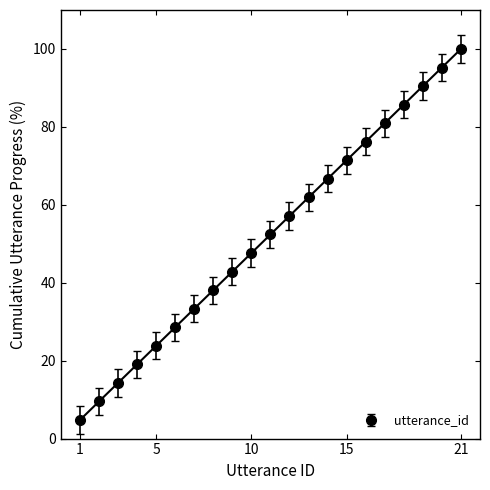

List the labels in order of value, smallest first.

1, 2, 3, 4, 5, 6, 7, 8, 9, 10, 11, 12, 13, 14, 15, 16, 17, 18, 19, 20, 21